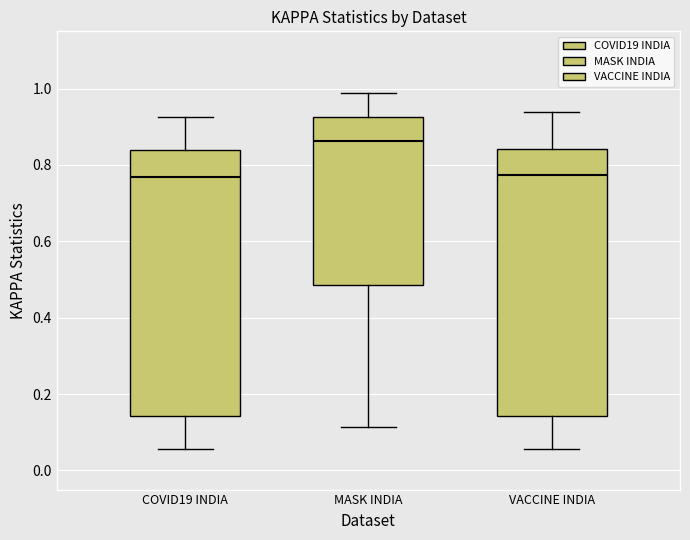

Reading left to right, transcribe this box plot: for each box, give where its median line is, the range the box spans, and where its two whiskers end, as read against the y-axis. The values are not printed on the chart, so give them approximately, as read against the axis.

COVID19 INDIA: median 0.76, box 0.14 to 0.84, whiskers 0.06 to 0.92
MASK INDIA: median 0.86, box 0.48 to 0.92, whiskers 0.12 to 0.98
VACCINE INDIA: median 0.78, box 0.14 to 0.84, whiskers 0.06 to 0.94